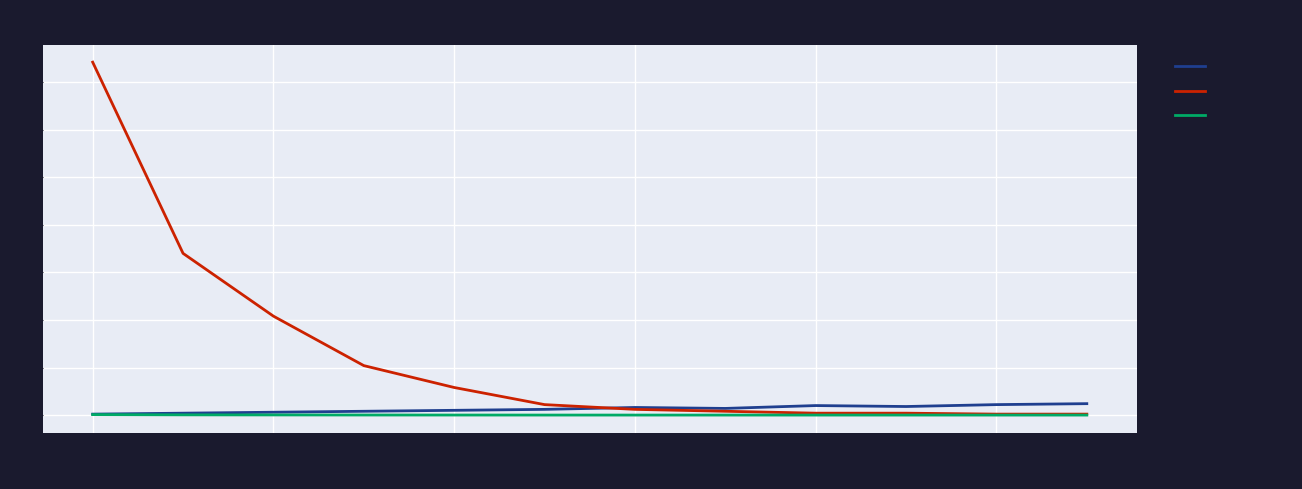

What is the greatest value displayed?

371.0